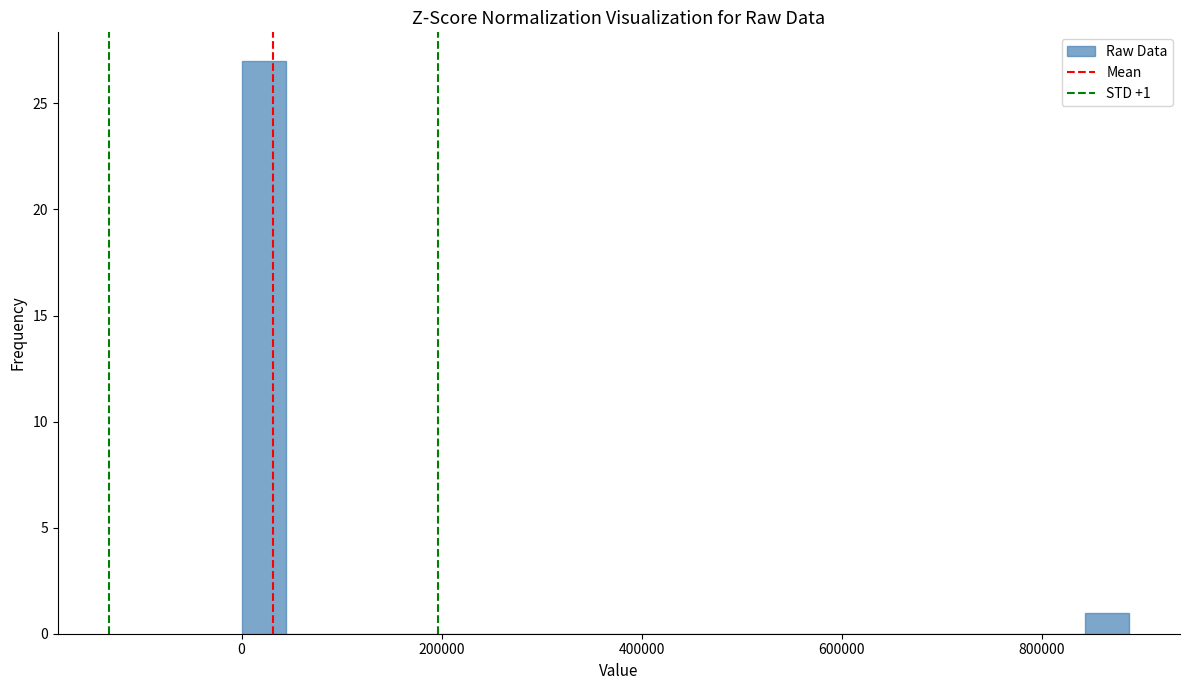

Around what value on the x-axis is the tallest bar? Give the approximate position of its centre, as read against the axis.

20000